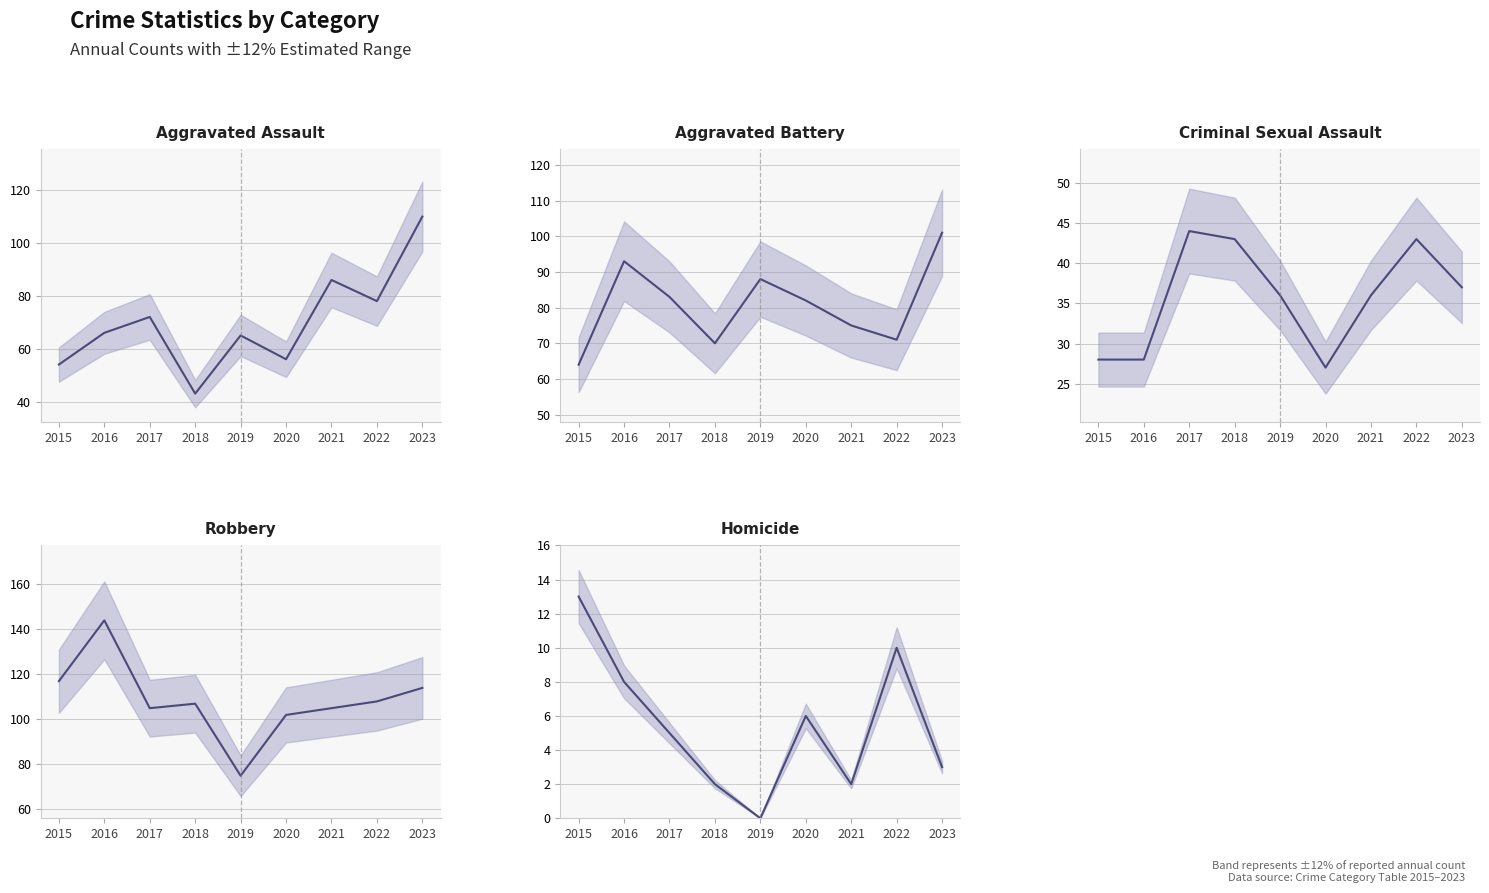

Between 2017 and 2021, which series saw the biggest shift?

Aggravated Assault